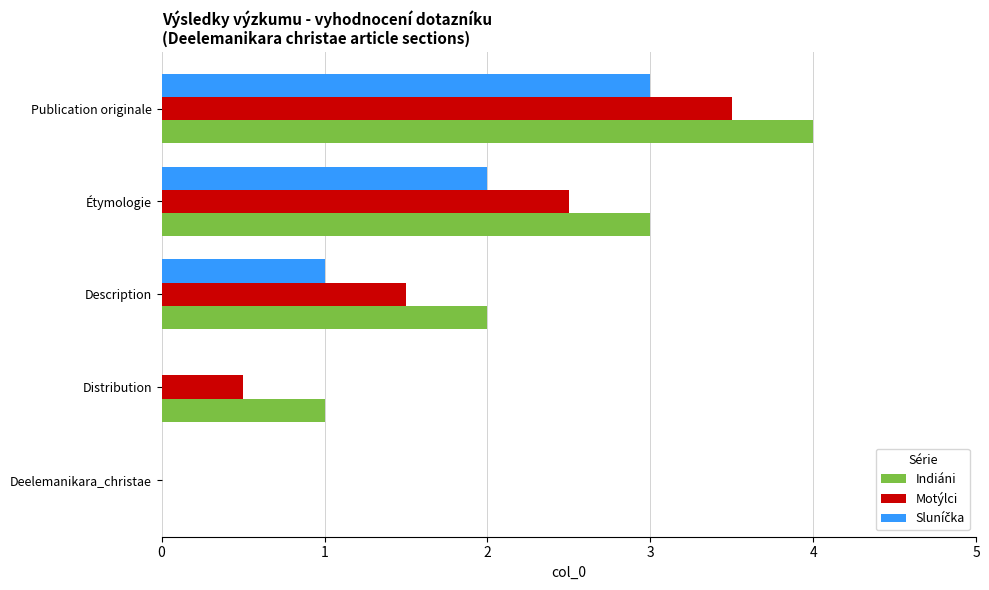

At which category is the sum across all series the highest?

Publication originale